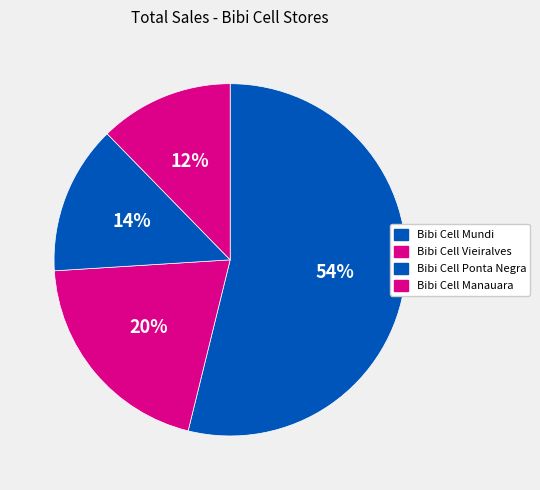

How many slices are in this pie chart?

4